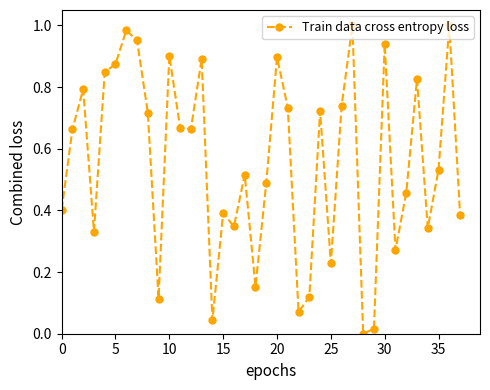

How many points are higher than both their immediate neighbors (excluding endpoints)?

12